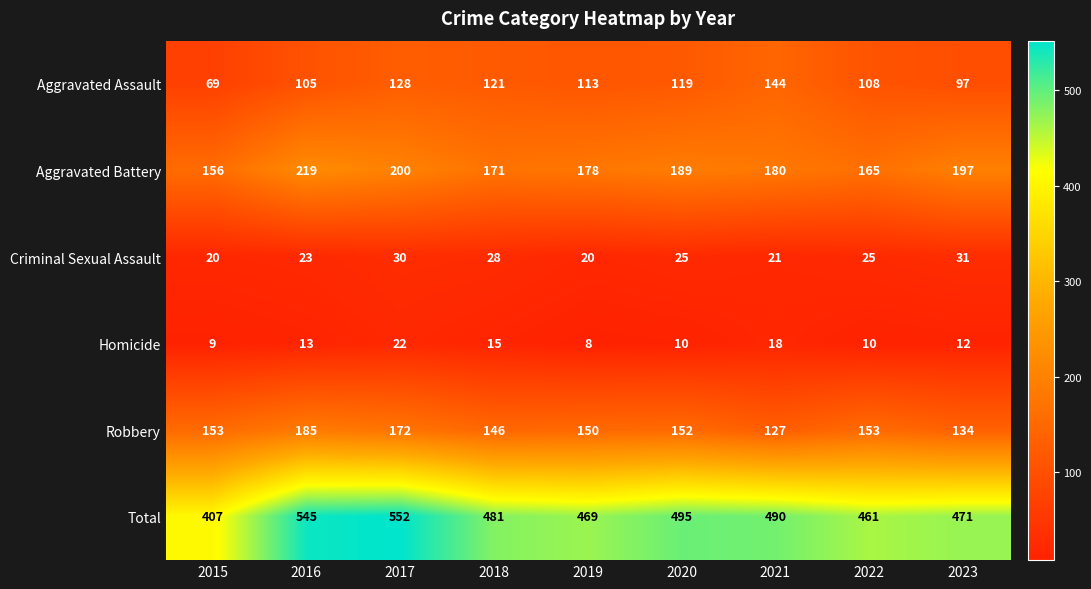

True or false: Aggravated Battery has a value of 320 at 2021.

False